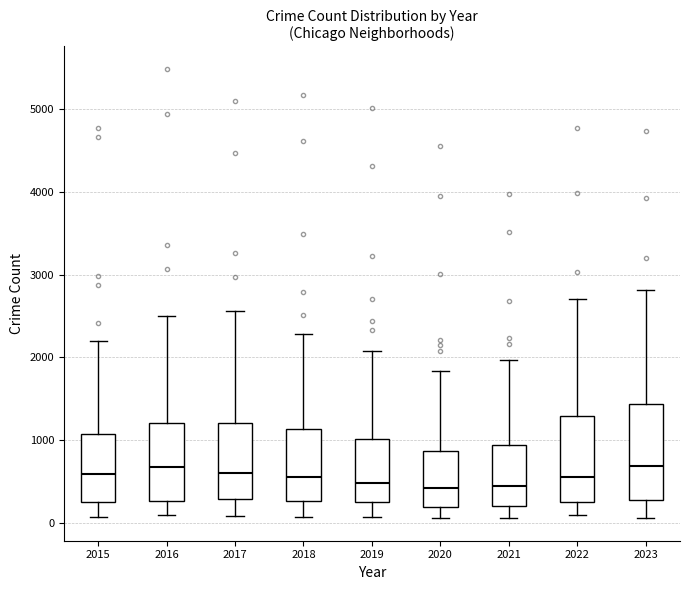

Where is the upper edge of the box at x = 2017 on the y-axis? The values are not printed on the chart, so give them approximately, as read against the axis.

1200